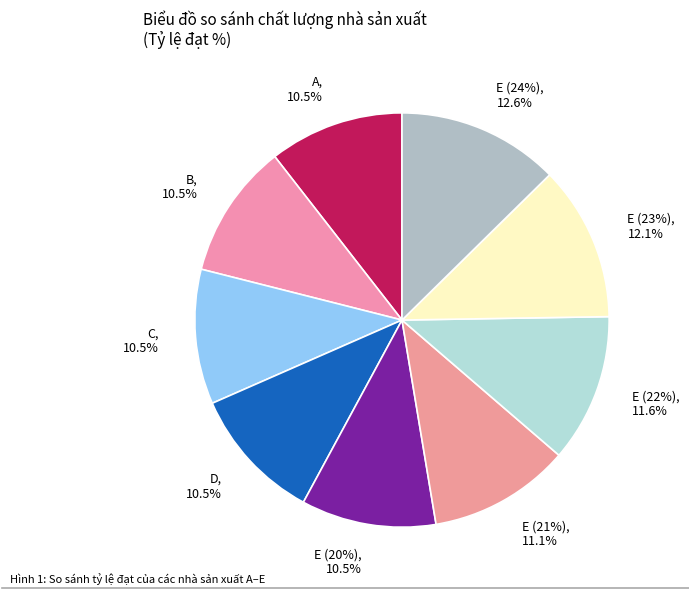

Does D represent more than half of the total?

No